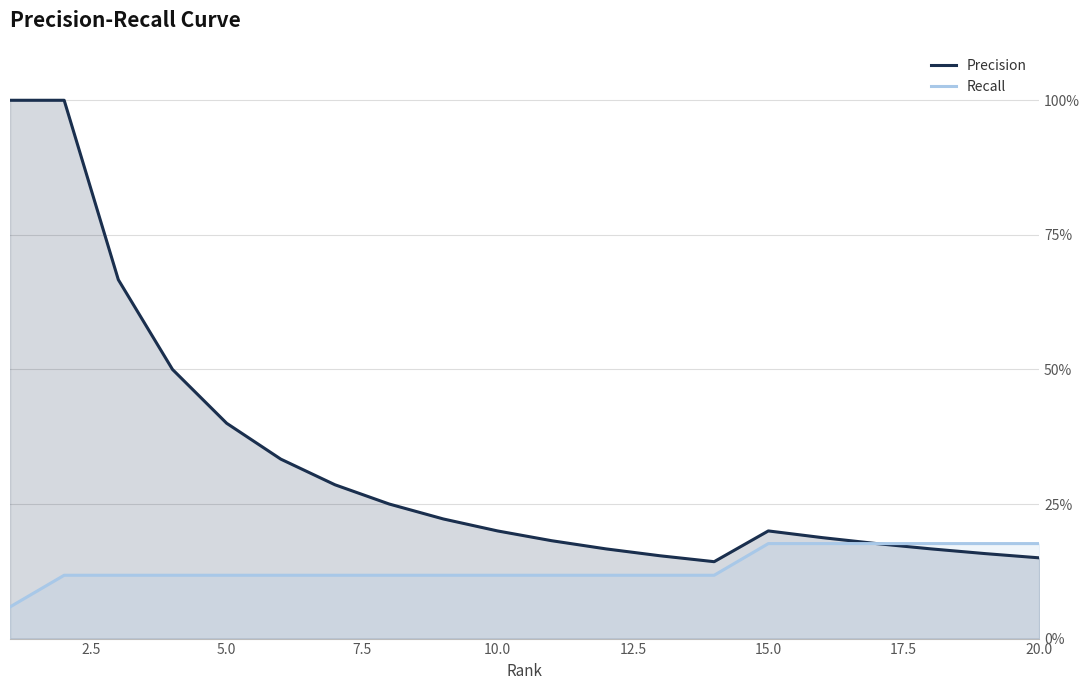

How many lines are shown in the chart?

2